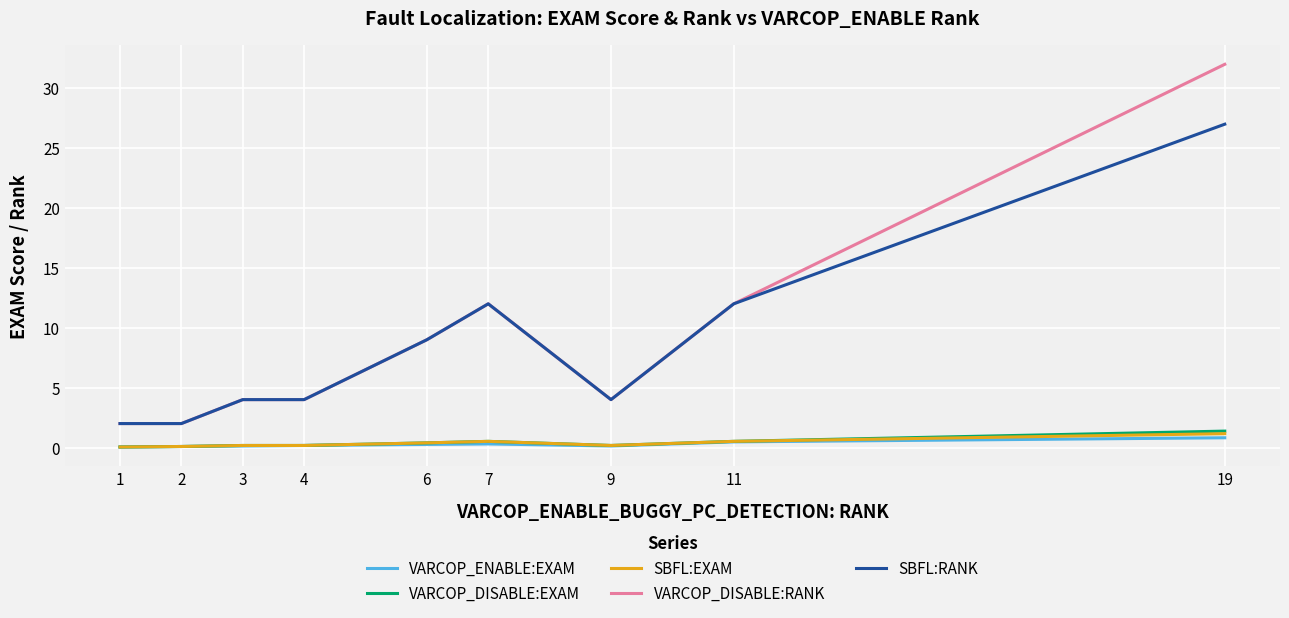

What value does the VARCOP_DISABLE:RANK series have at 1?

2.0